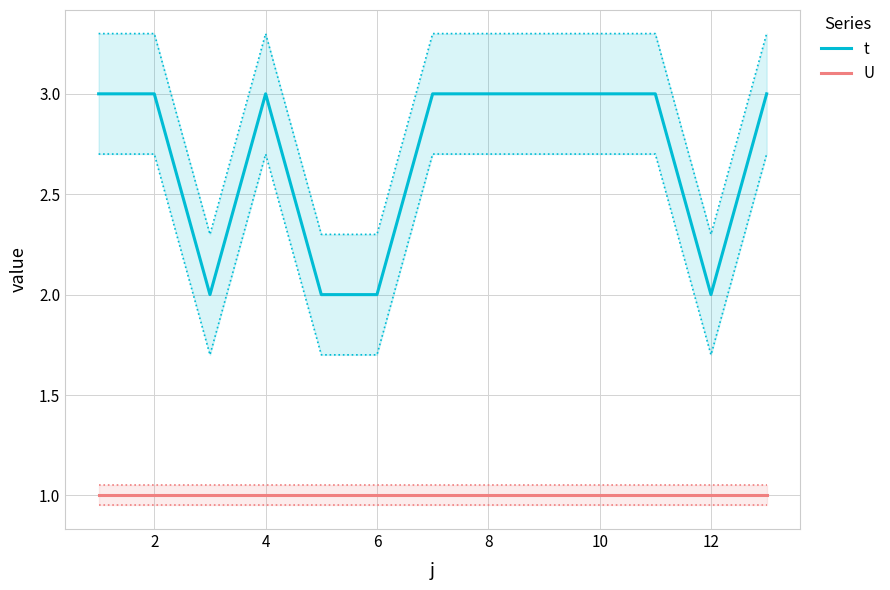

What is the value of the U point at the 9th from the left?

1